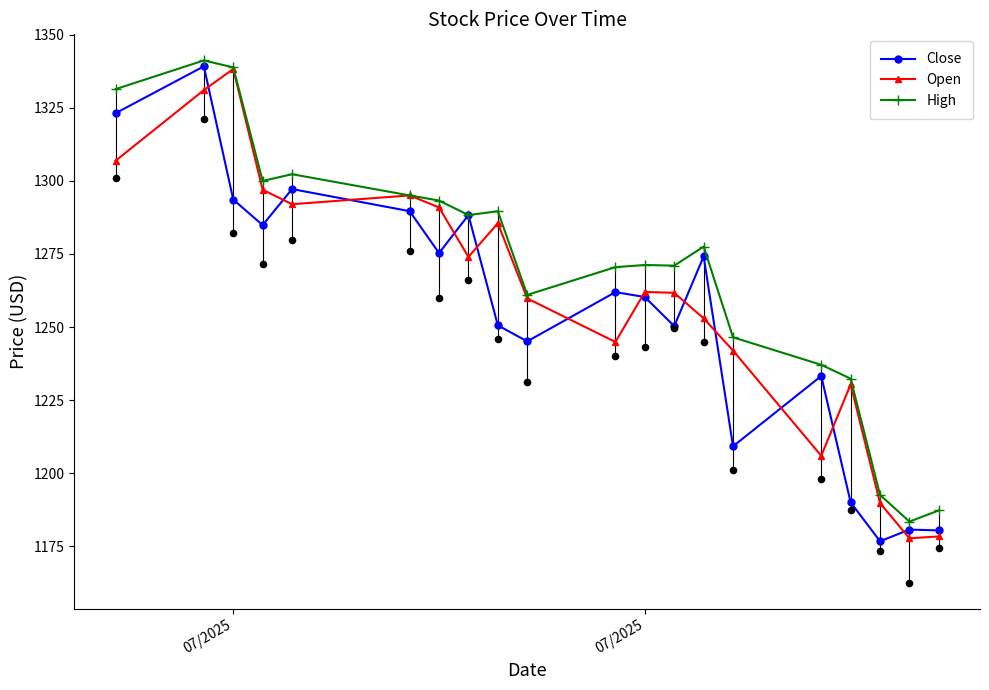

How many data points in High are less than 1277?

10